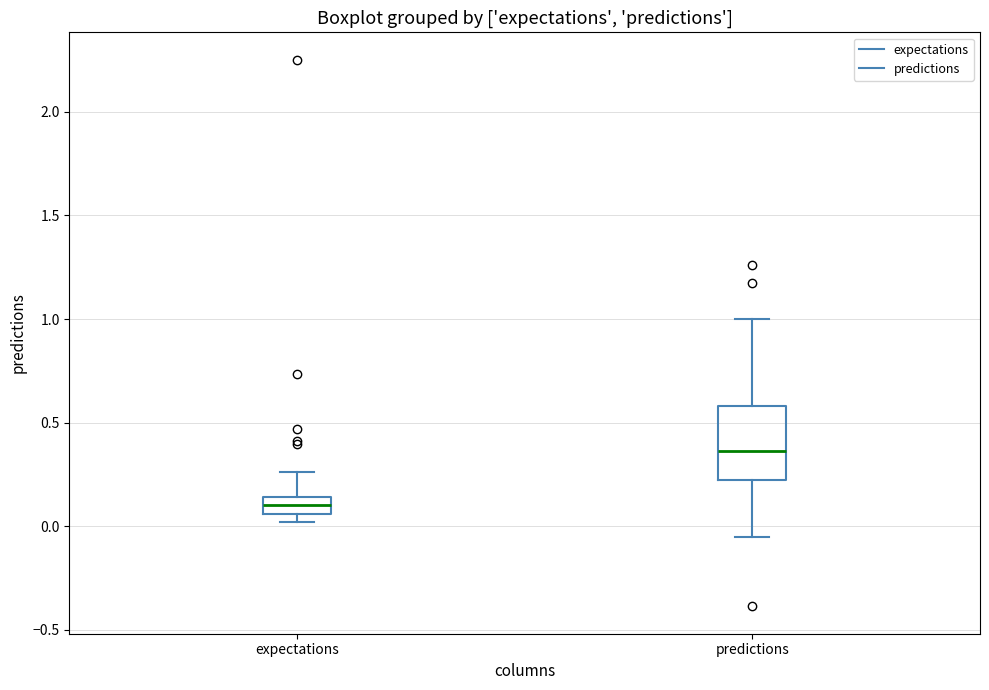

Which box's median line is the highest?

predictions